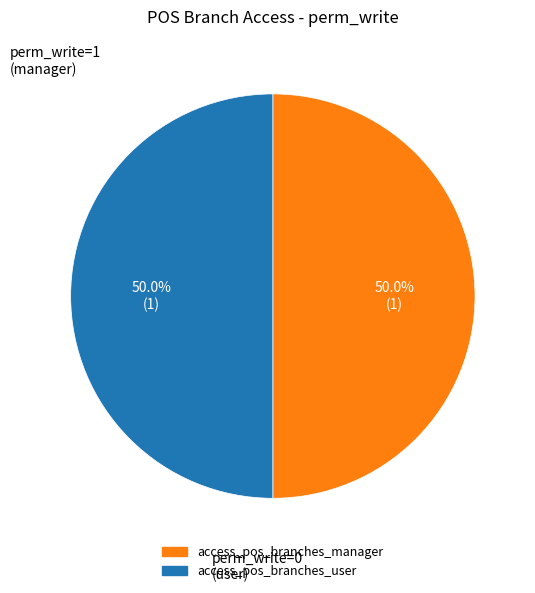

To the nearest percent, what is the difference between the access_pos_branches_manager and access_pos_branches_user slice percentages?

0%